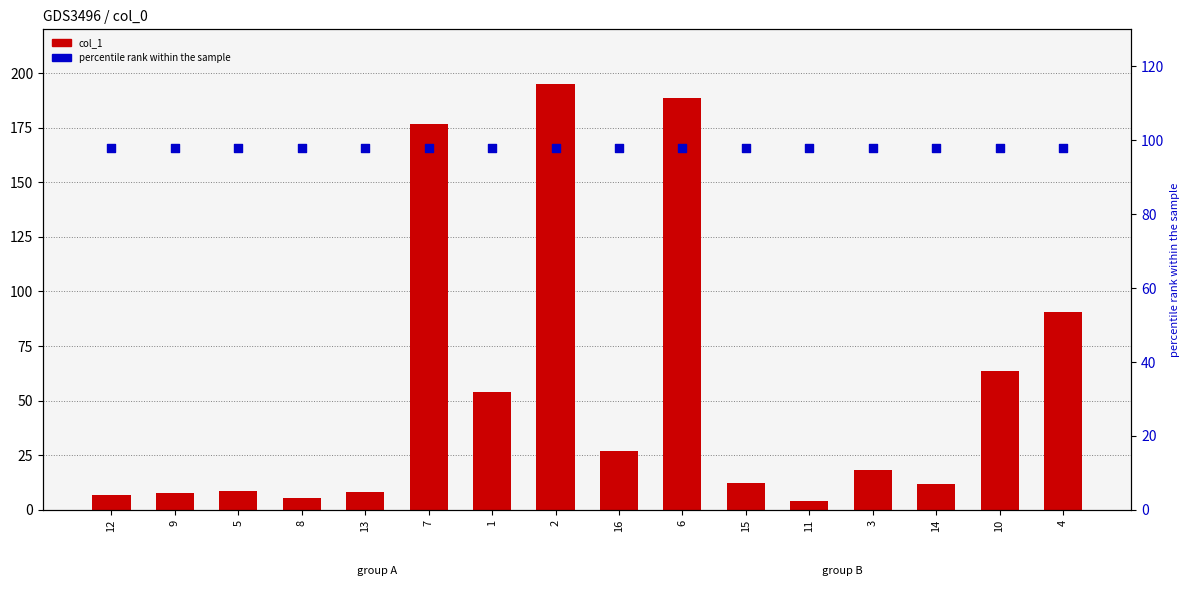

Is the value of col_1 at 15 greater than the value of percentile rank within the sample at 11?

No